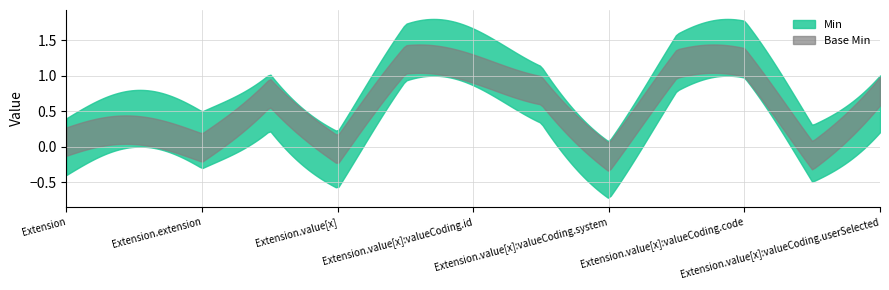

How many values in Base Min are above zero?

7